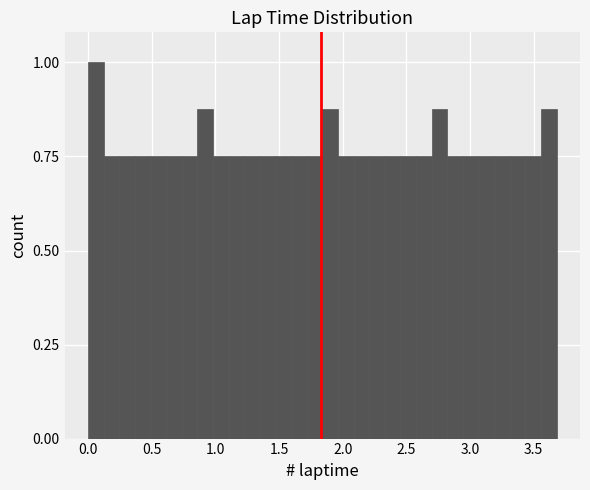

Around what value on the x-axis is the tallest bar? Give the approximate position of its centre, as read against the axis.

0.05